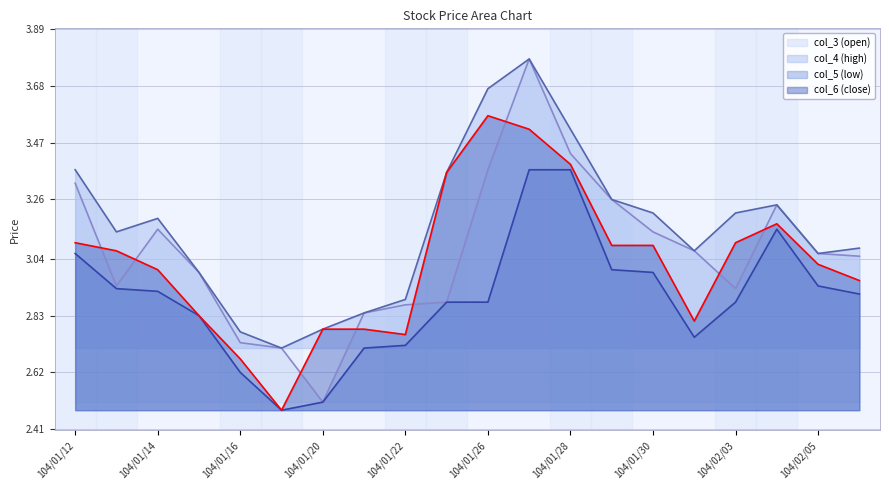

Which series has the largest total across all categories?

col_4 (high)